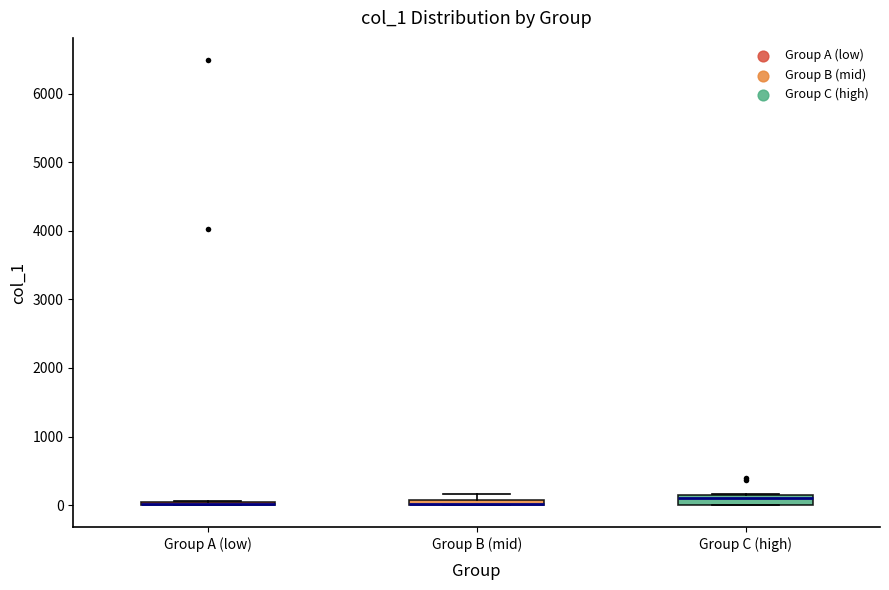

Where is the lower edge of the box for Group B (mid) on the y-axis? The values are not printed on the chart, so give them approximately, as read against the axis.

0